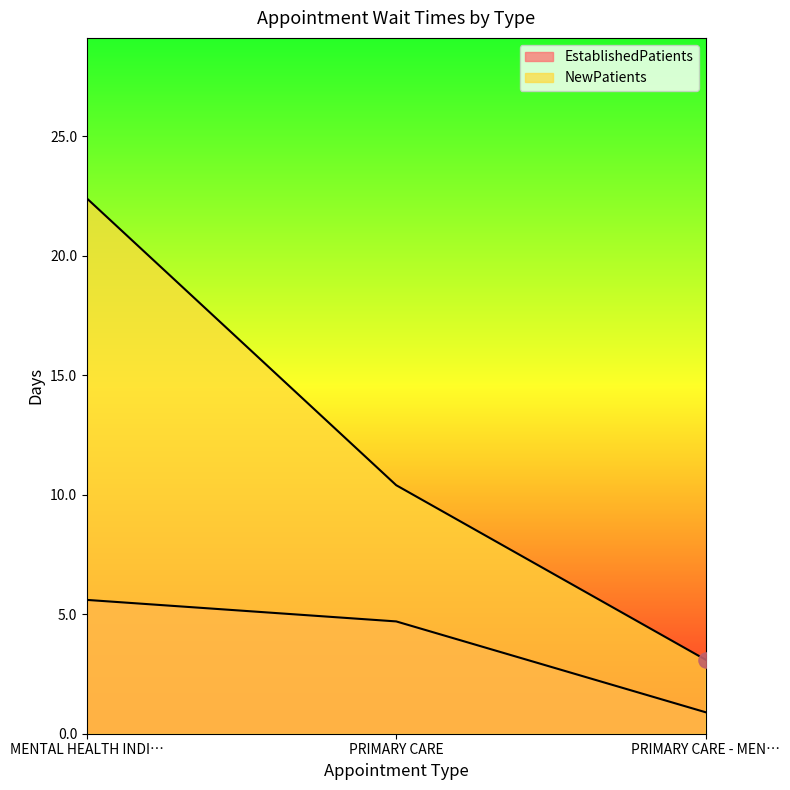

Which series has the widest spread of Y values?

NewPatients